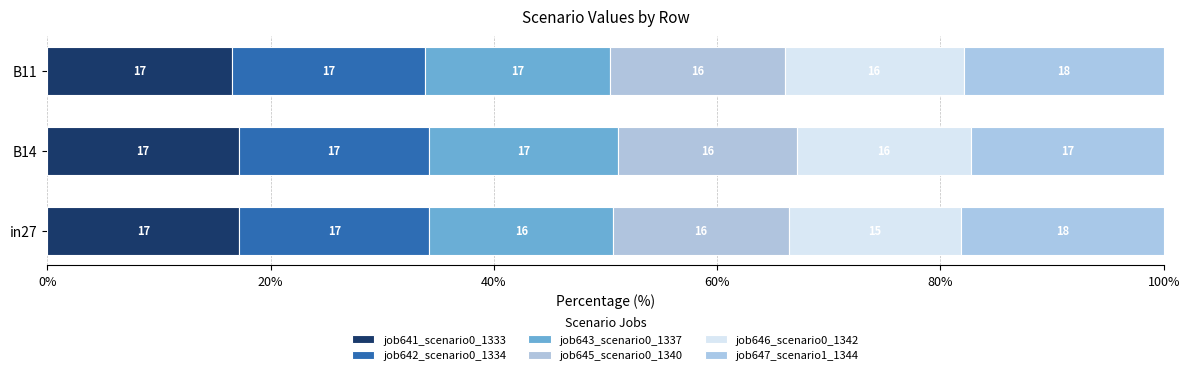

What are all the series names shown in the legend?

job641_scenario0_1333, job642_scenario0_1334, job643_scenario0_1337, job645_scenario0_1340, job646_scenario0_1342, job647_scenario1_1344